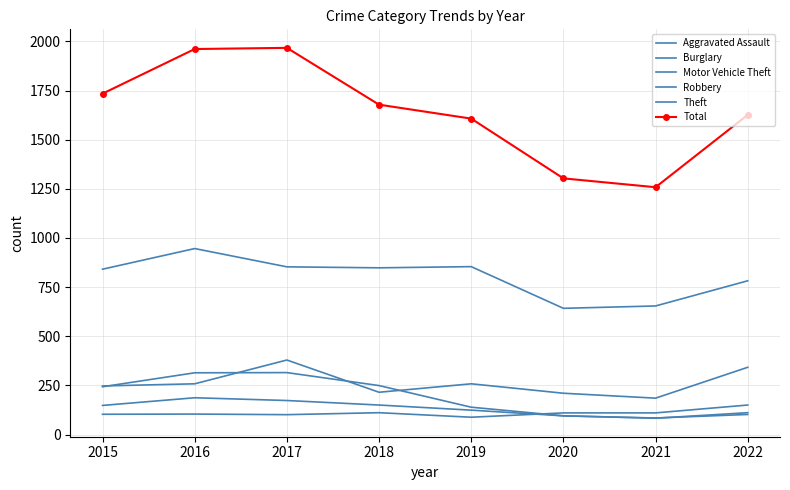

Reading left to right, extract all data points from this chart.

Aggravated Assault: 2015=103	2016=104	2017=101	2018=111	2019=88	2020=110	2021=110	2022=150
Burglary: 2015=243	2016=314	2017=315	2018=249	2019=139	2020=95	2021=83	2022=111
Motor Vehicle Theft: 2015=247	2016=258	2017=379	2018=215	2019=258	2020=210	2021=185	2022=342
Robbery: 2015=148	2016=187	2017=173	2018=150	2019=124	2020=95	2021=84	2022=102
Theft: 2015=841	2016=946	2017=853	2018=848	2019=854	2020=642	2021=654	2022=782
Total: 2015=1734	2016=1961	2017=1967	2018=1678	2019=1607	2020=1303	2021=1258	2022=1626